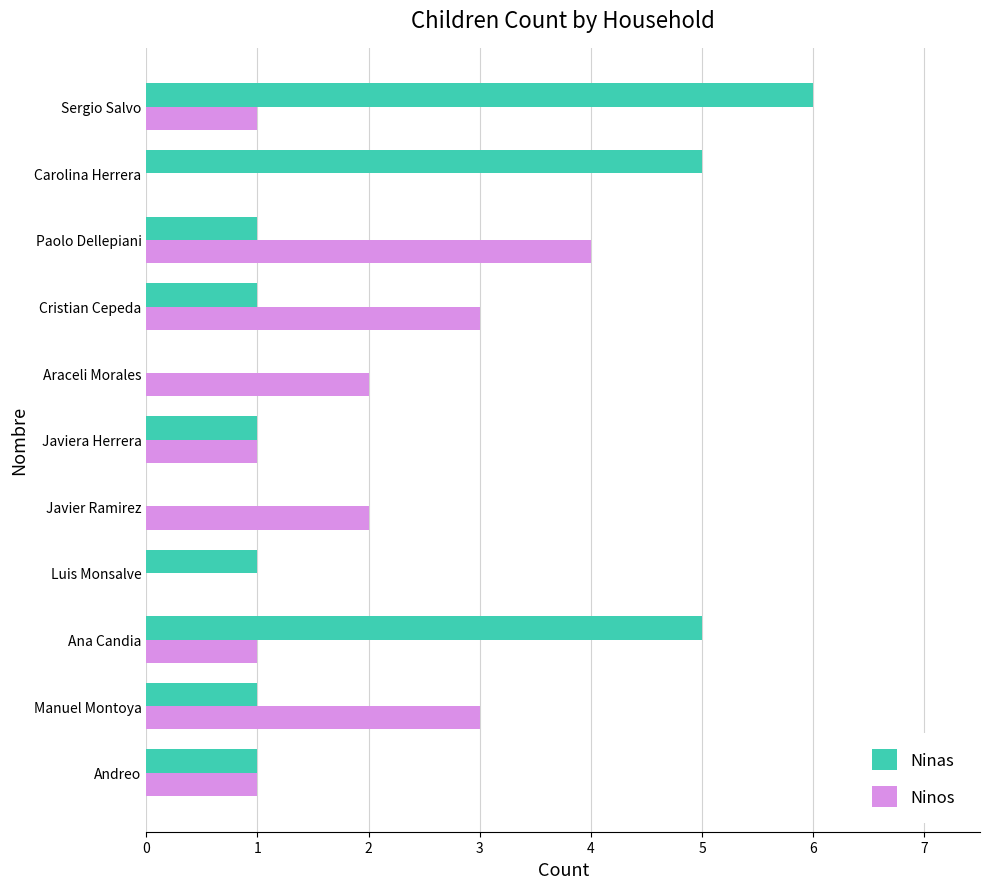

What are all the series names shown in the legend?

Ninas, Ninos